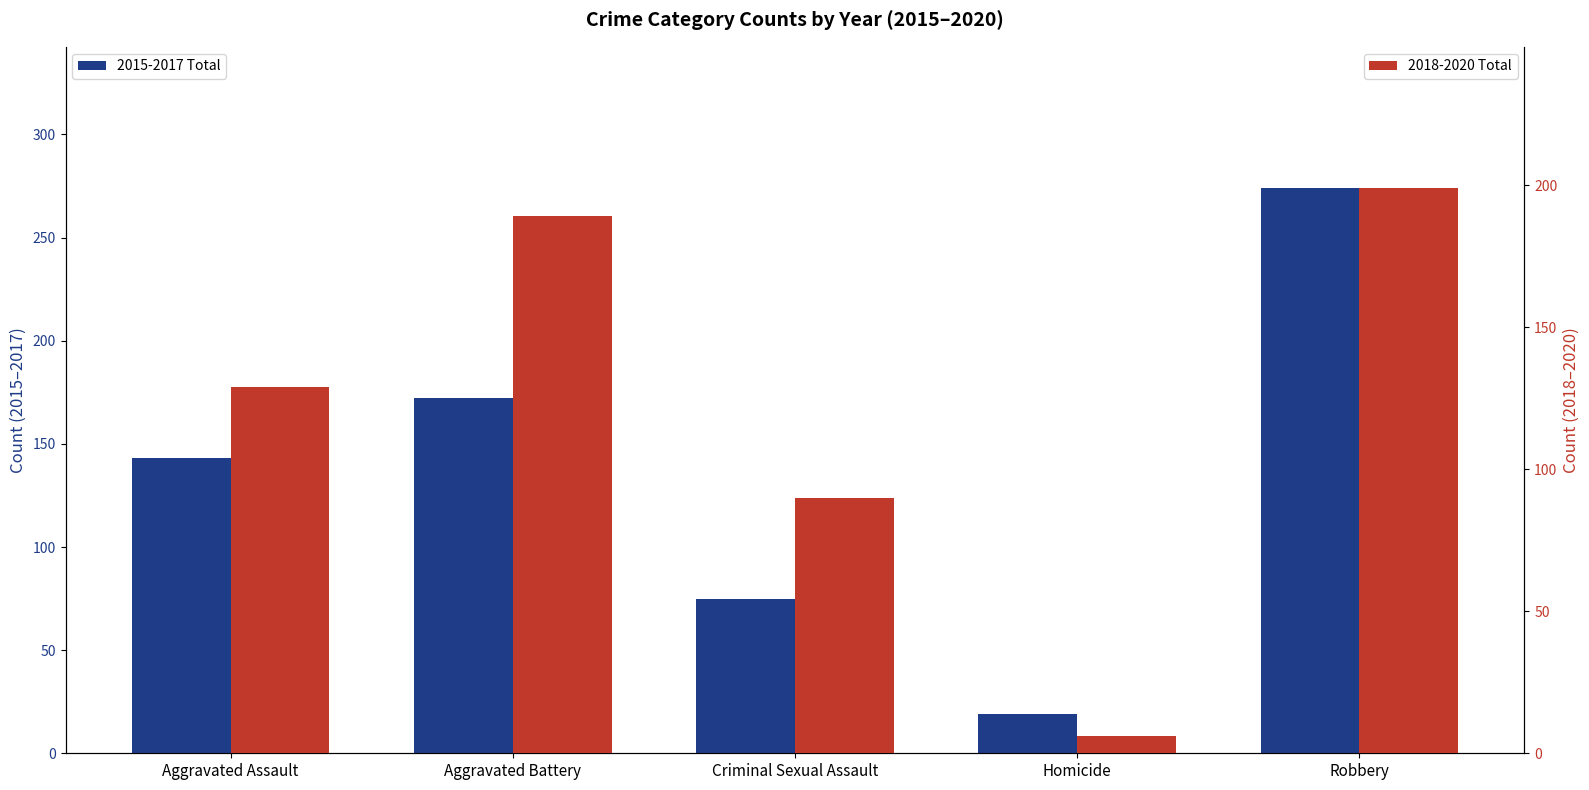

Reading left to right, extract all data points from this chart.

2015-2017 Total: Aggravated Assault=143	Aggravated Battery=172	Criminal Sexual Assault=75	Homicide=19	Robbery=274
2018-2020 Total: Aggravated Assault=129	Aggravated Battery=189	Criminal Sexual Assault=90	Homicide=6	Robbery=199